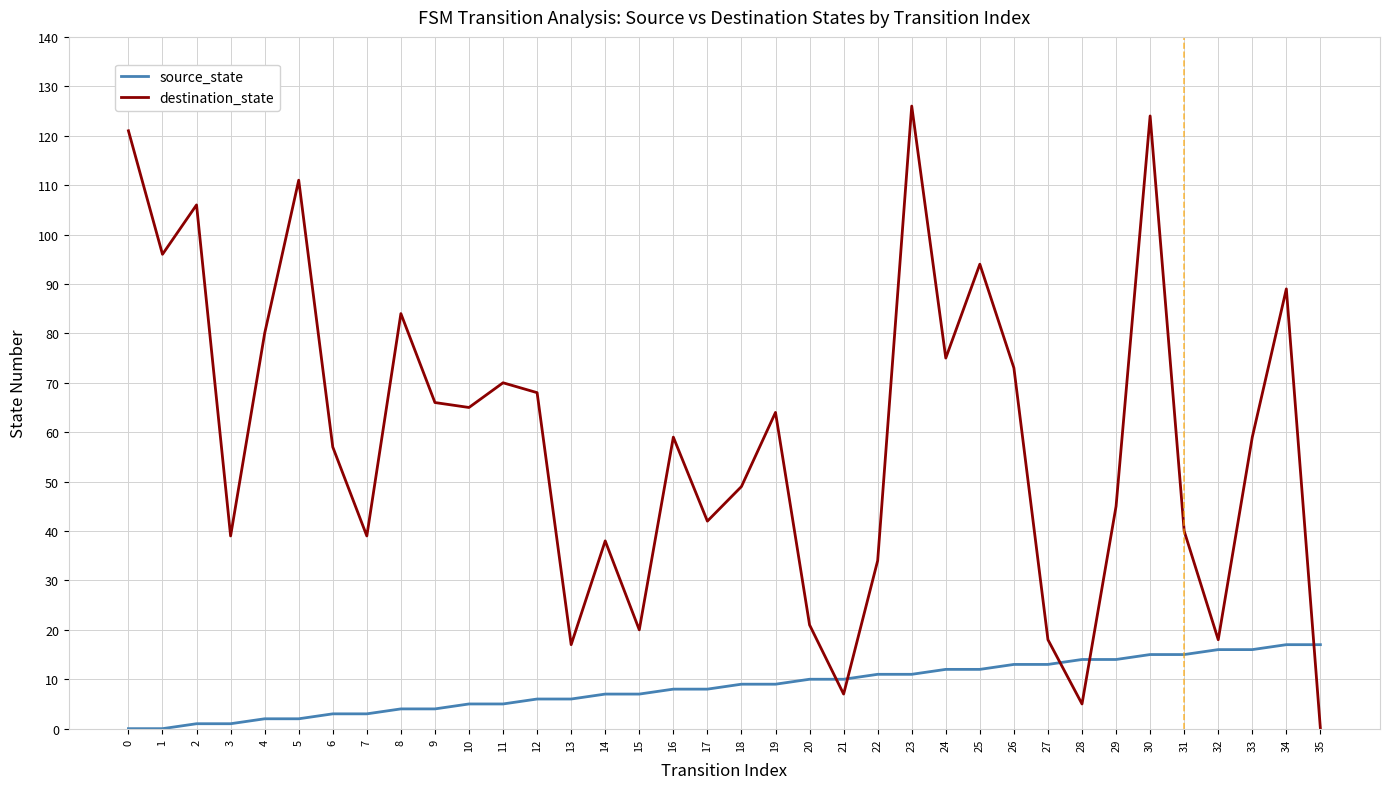

True or false: destination_state has a value of 21 at 20.

True